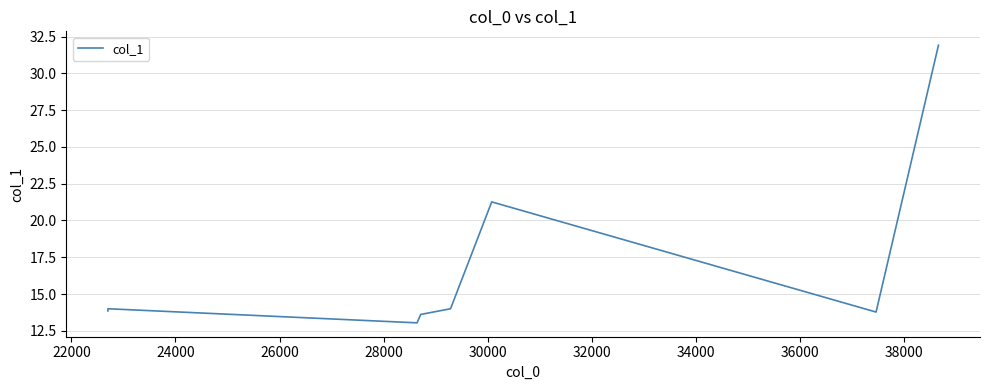

At which label does the data first exceed 14?

30000